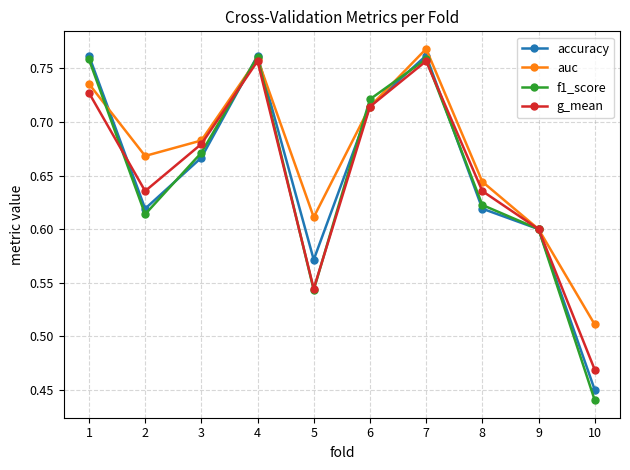

Is it true that auc equals 1.0 at 6?

False